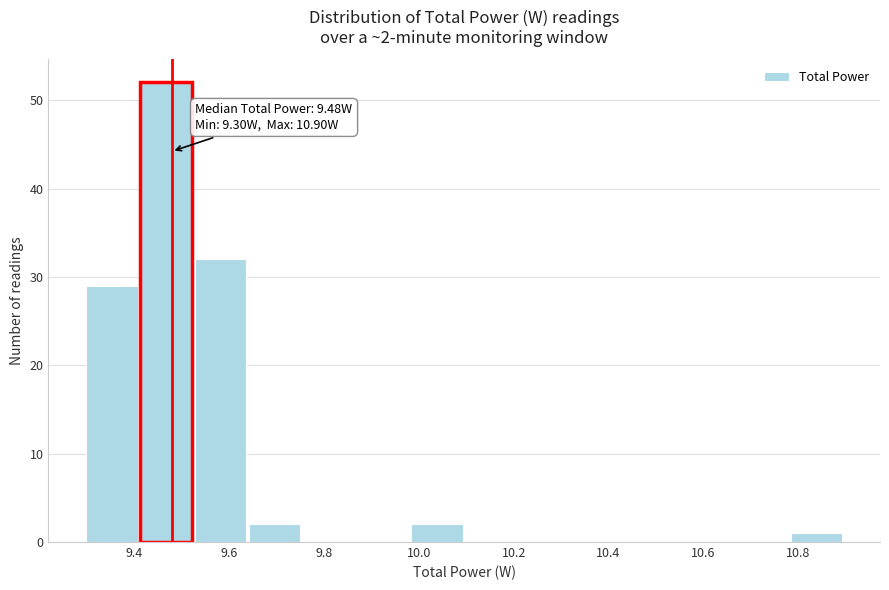

Which range on the x-axis has the tallest bar?

9.42 to 9.52